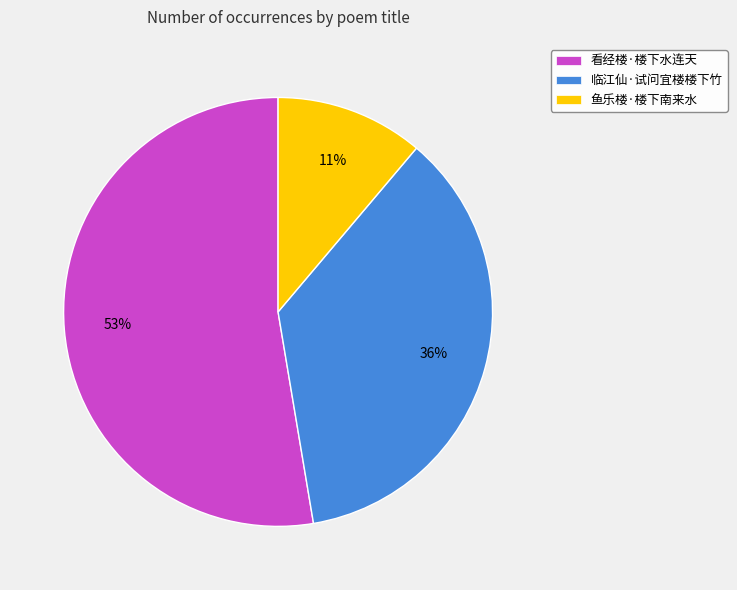

To the nearest percent, what is the average slice percentage?

33%